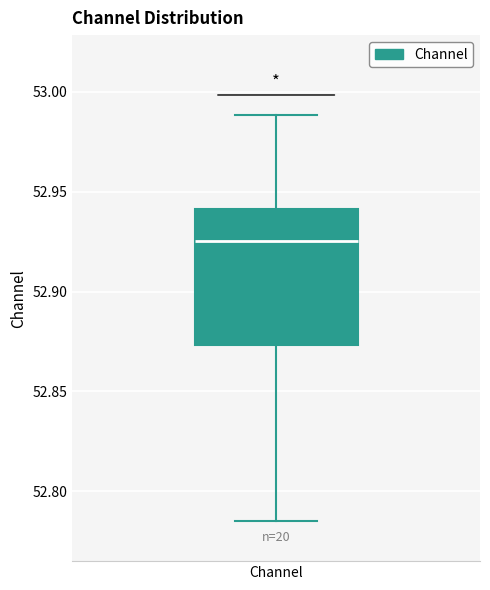

Where does the upper whisker of the box for Channel end on the y-axis? The values are not printed on the chart, so give them approximately, as read against the axis.

52.990